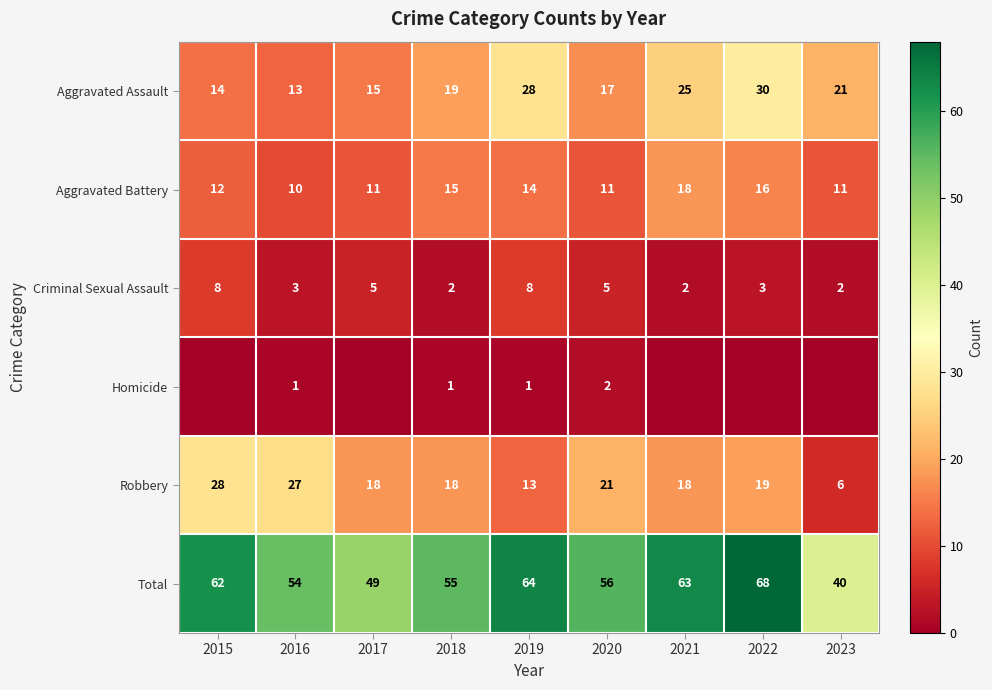

True or false: Aggravated Assault has a value of 42 at 2019.

False